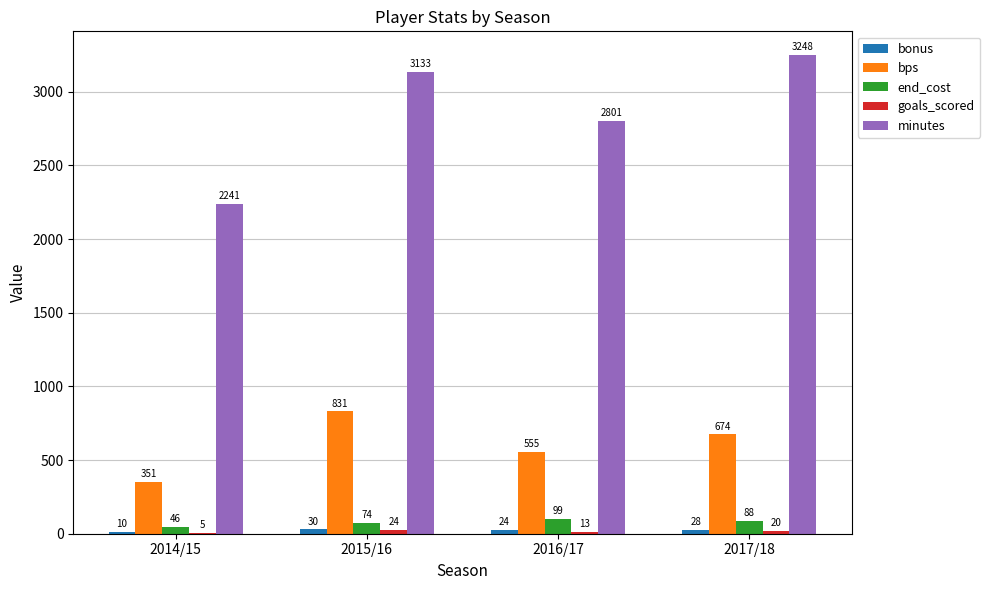

Between 2016/17 and 2017/18, which series saw the biggest shift?

minutes